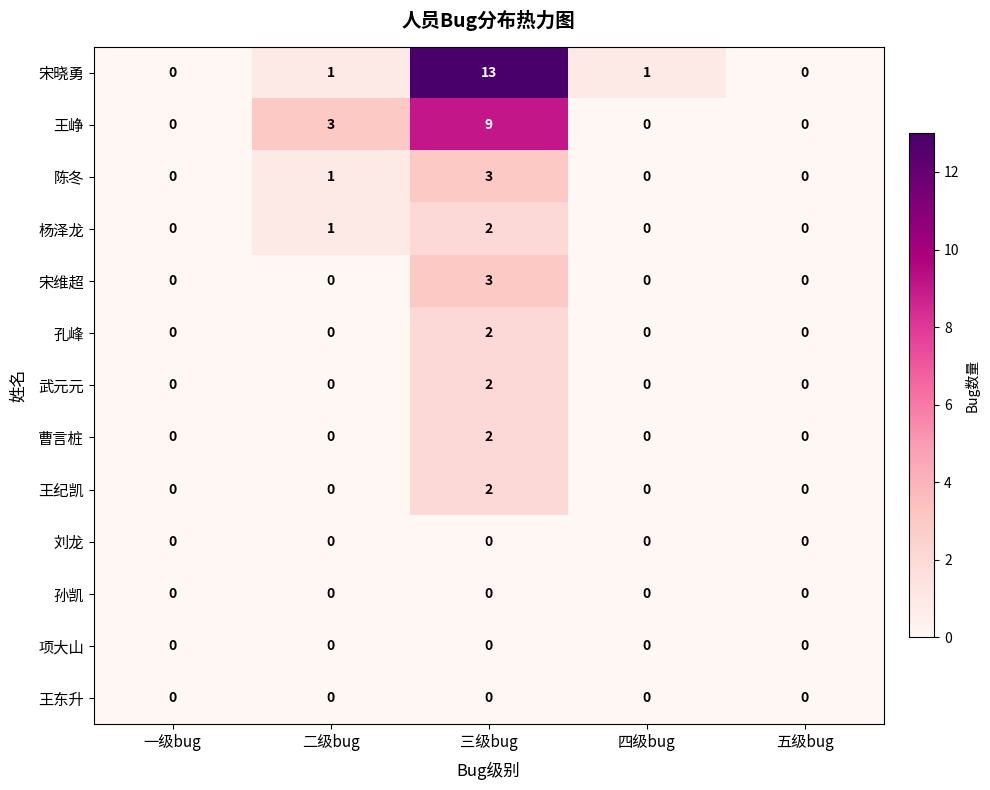

Which series has the largest range (max minus min)?

宋晓勇